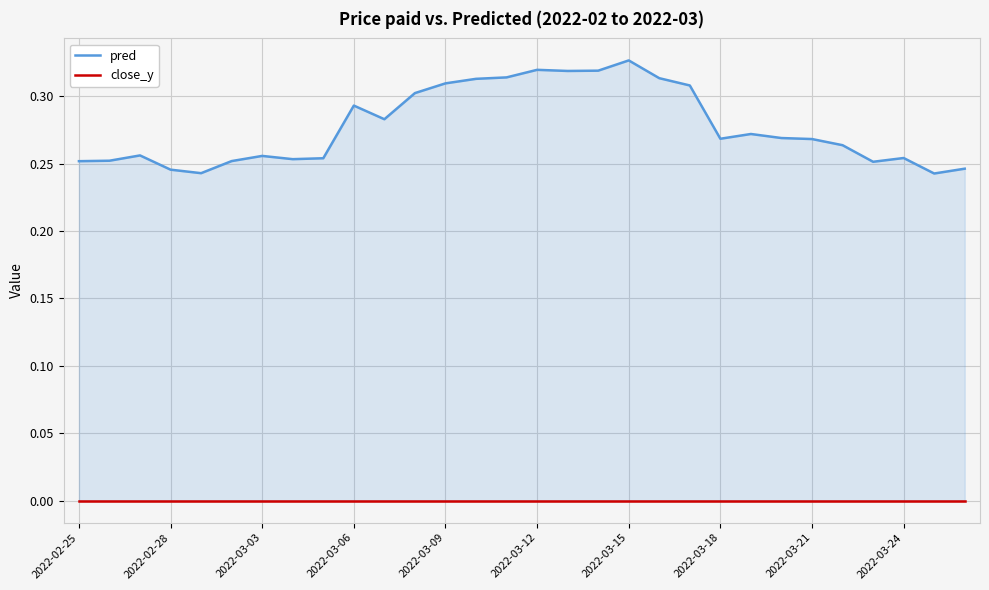

Which category has the highest value across all series?

2022-03-15